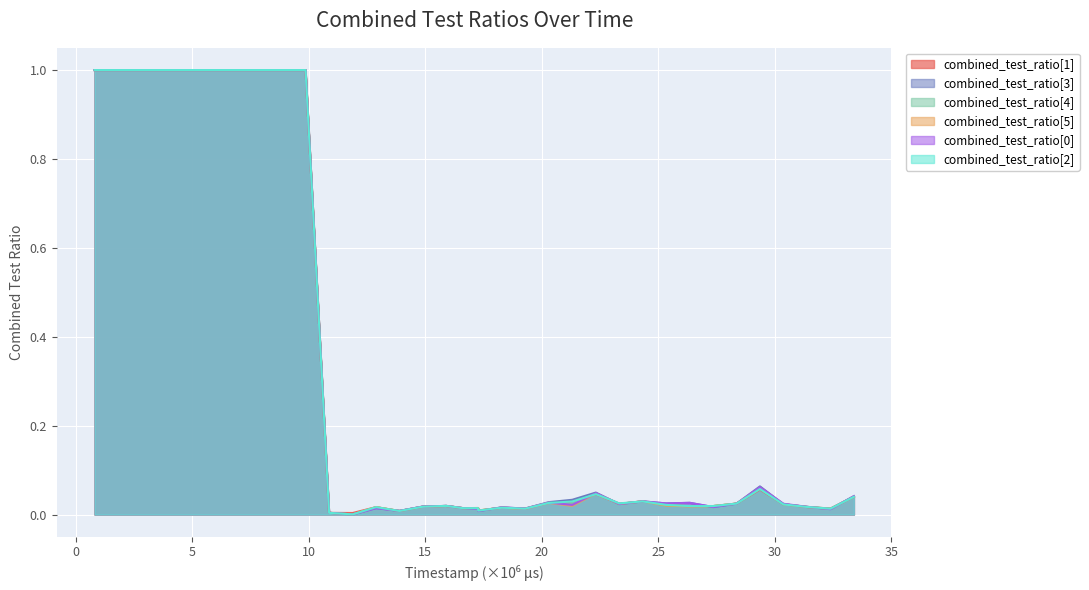

The combined_test_ratio[2] series shows 0.2 at 8867000. True or false?

False